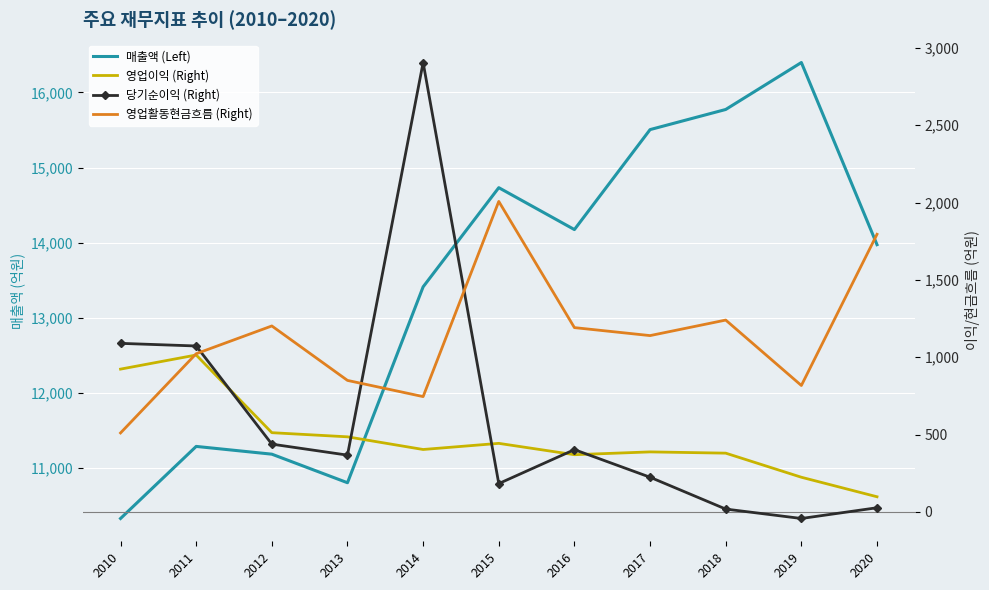

What is the difference between the maximum and second lowest values in the 영업활동현금흐름 (Right) series?

1261.7